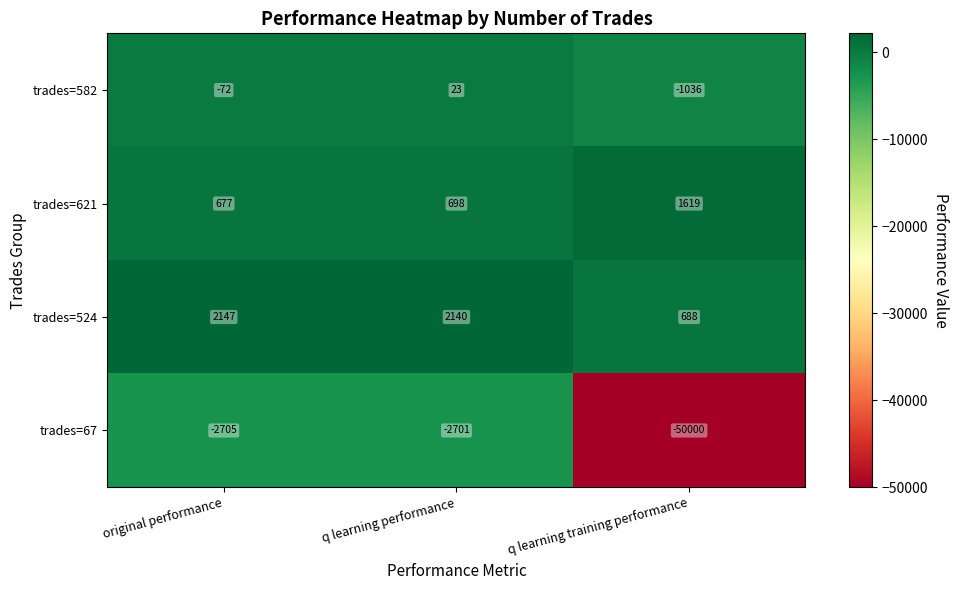

True or false: trades=524 has a value of 2147 at original performance.

True